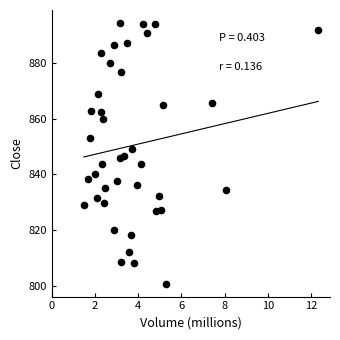

What is the range of X values (max minus min)?

10.9